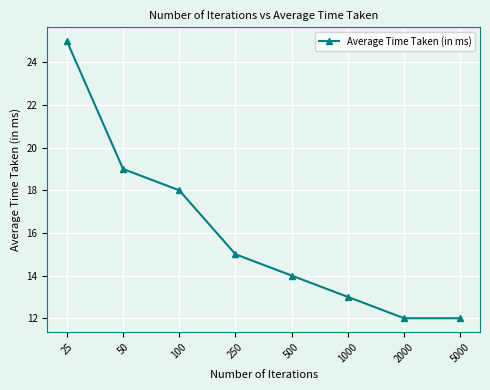

What is the difference between the maximum and second lowest values?

13